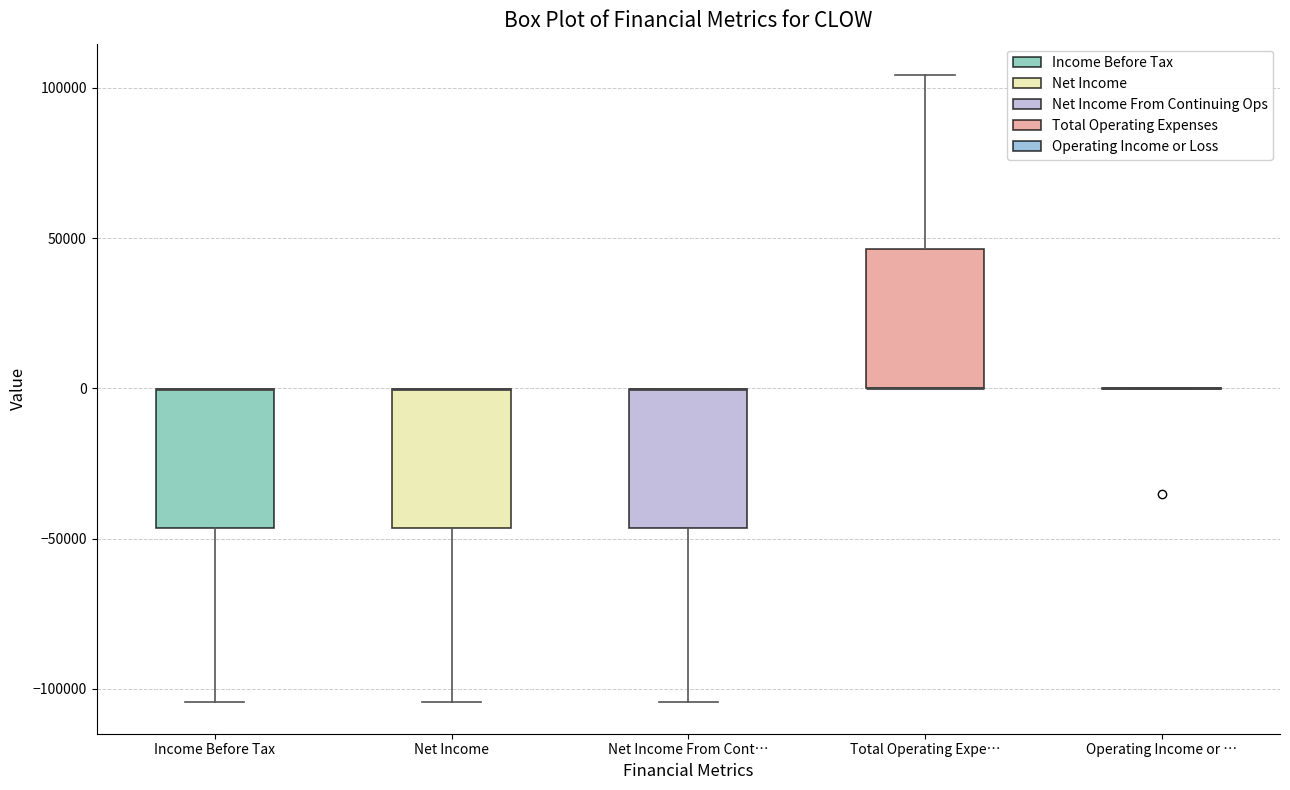

Reading left to right, transcribe this box plot: for each box, give where its median line is, the range the box spans, and where its two whiskers end, as read against the y-axis. The values are not printed on the chart, so give them approximately, as read against the axis.

Income Before Tax: median 0 (drawn on the box's upper edge), box -45000 to 0, whiskers -105000 to 0
Net Income: median 0 (drawn on the box's upper edge), box -45000 to 0, whiskers -105000 to 0
Net Income From Cont…: median 0 (drawn on the box's upper edge), box -45000 to 0, whiskers -105000 to 0
Total Operating Expe…: median 0 (drawn on the box's lower edge), box 0 to 45000, whiskers 0 to 105000
Operating Income or …: box collapsed to a line at 0, whiskers 0 to 0